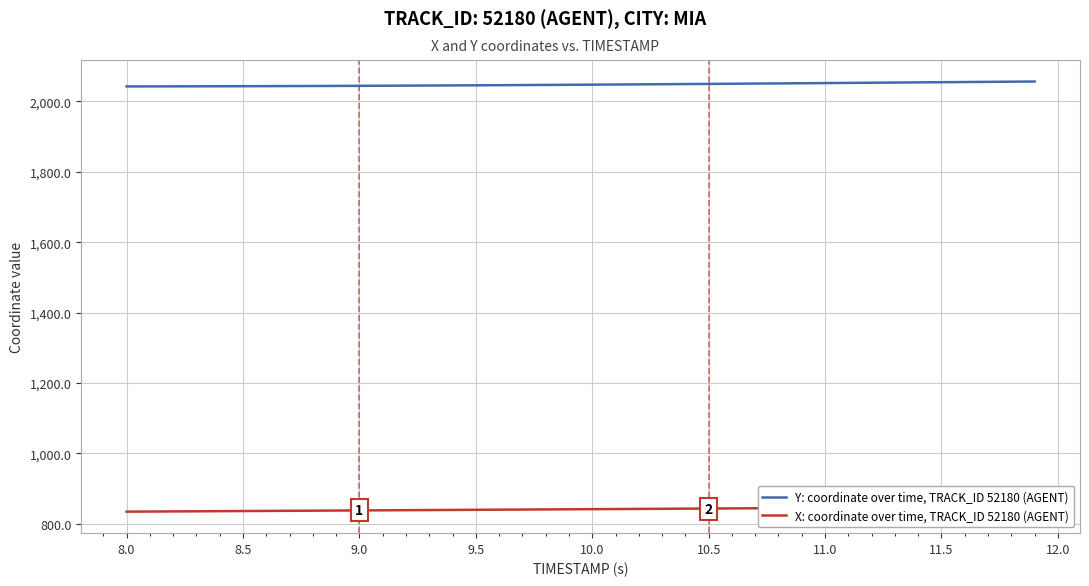

The value of Y: coordinate over time, TRACK_ID 52180 (AGENT) at 10.0 is 1231.1. True or false?

False